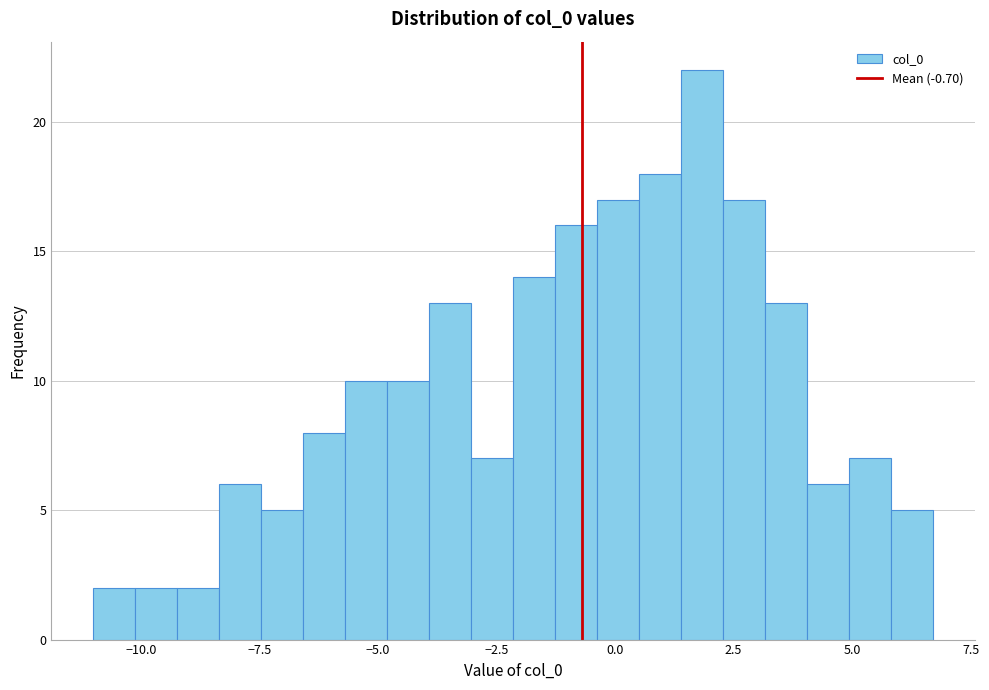

Read against the x-axis, roughly where is the centre of the tallest bar?

2.0